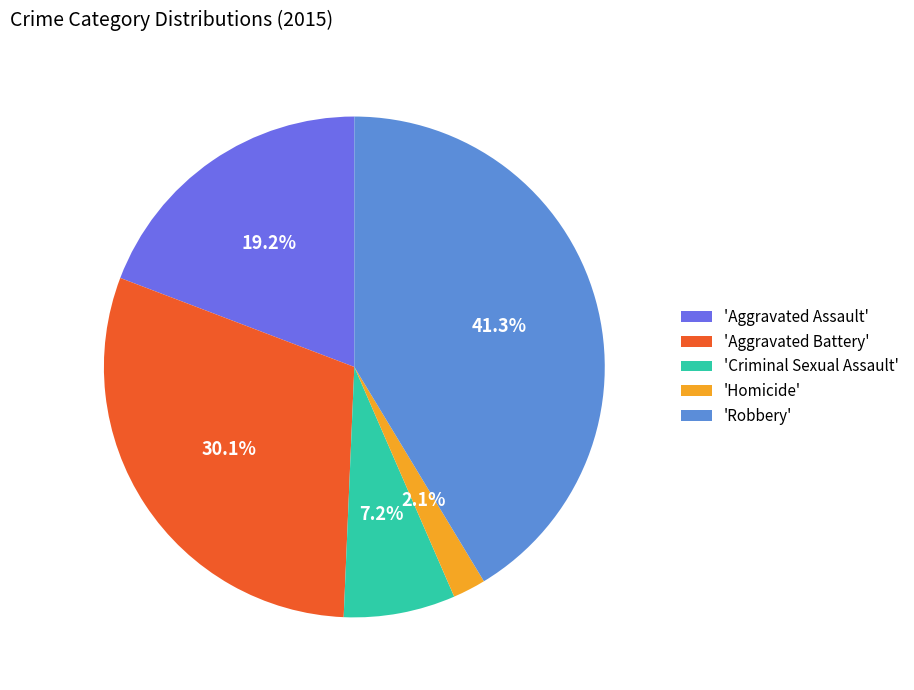

What is the ratio of the value at 'Robbery' to the value at 'Criminal Sexual Assault'?

5.7